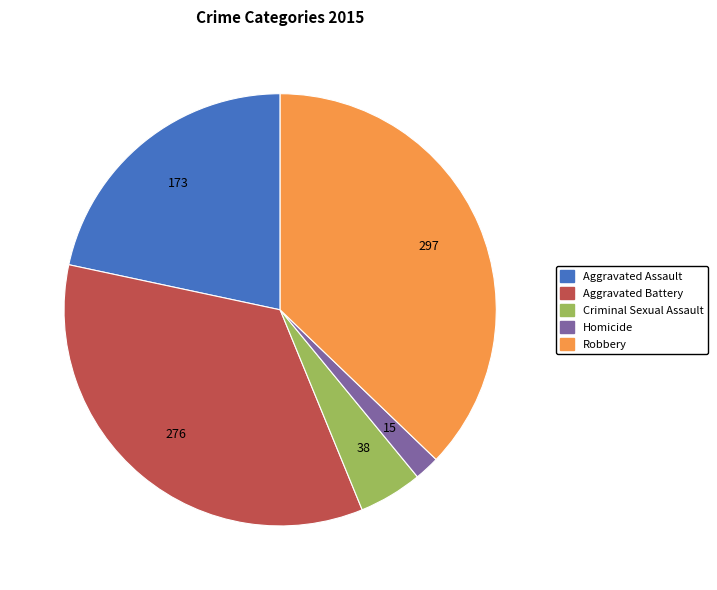

Is the sum of Criminal Sexual Assault and Aggravated Battery greater than half?

No